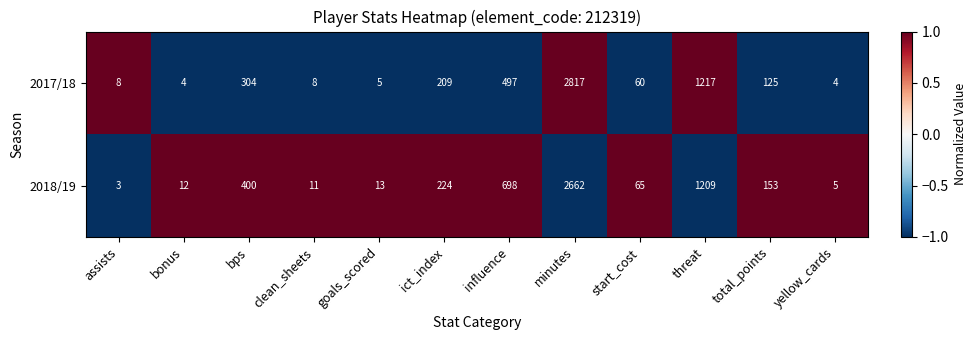

What is the difference between the 2018/19 values at bonus and ict_index?

212